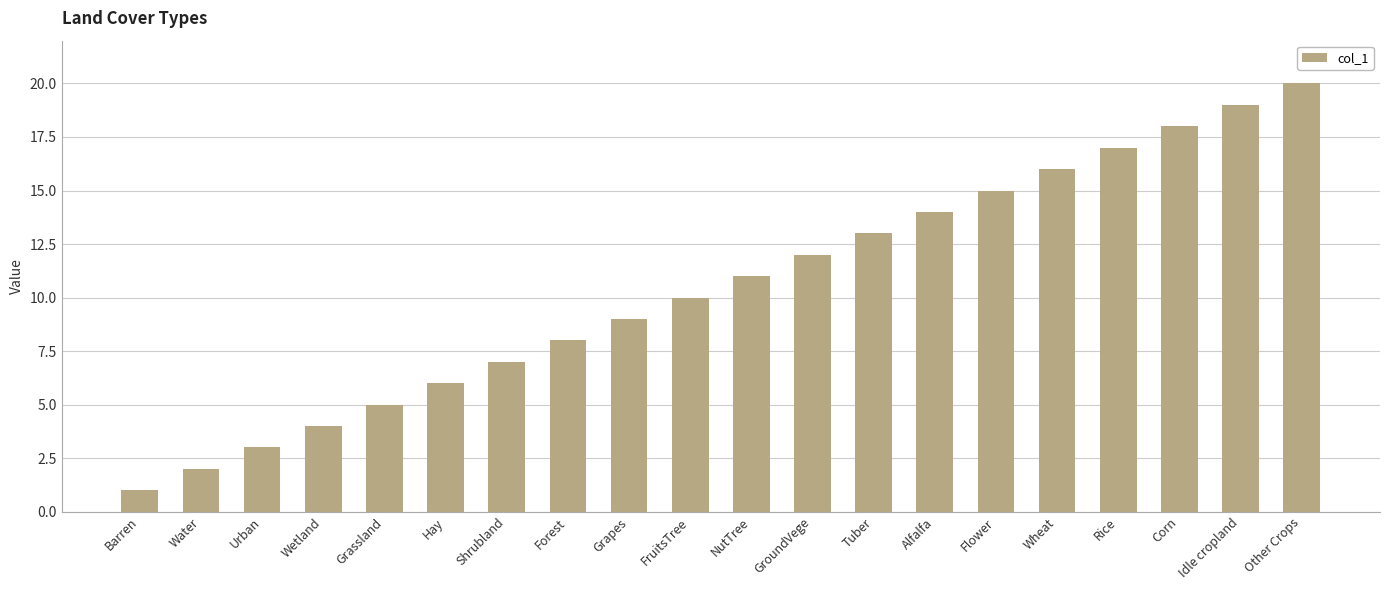

What is the sum of the values at Wetland and Grapes?

13